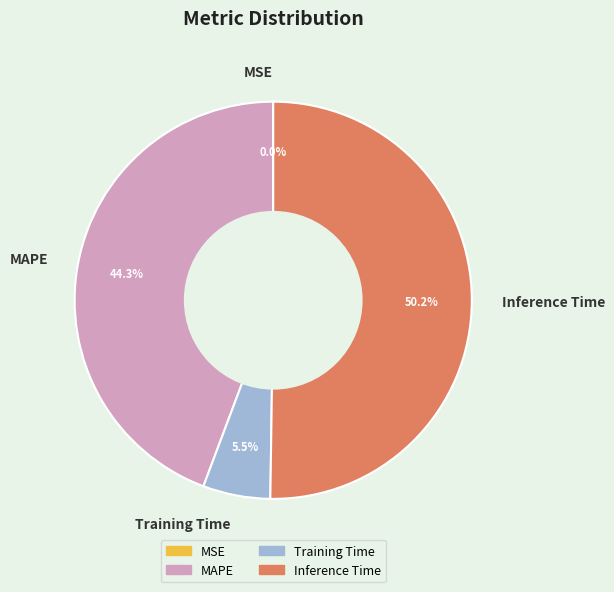

Which category has the biggest portion of the pie?

Inference Time